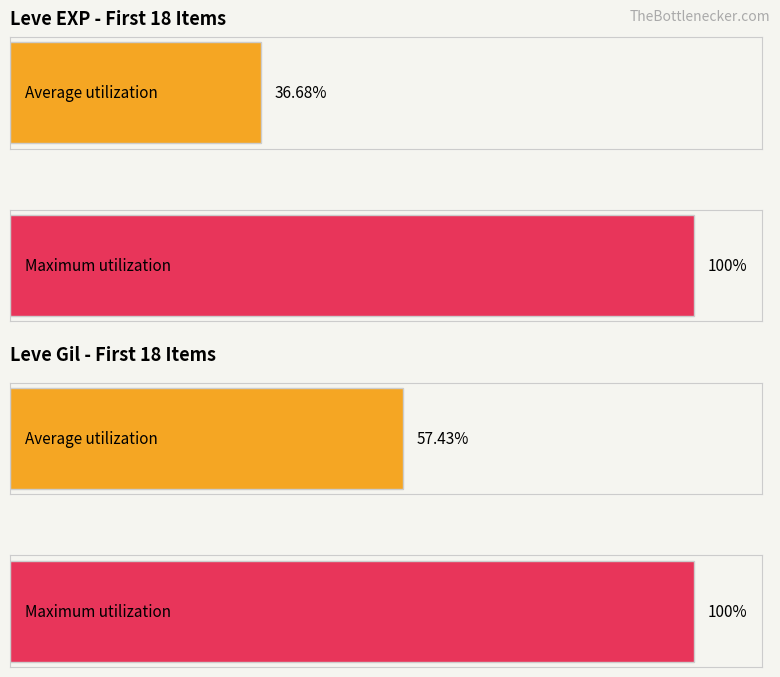

How many bars are there in each group?

2